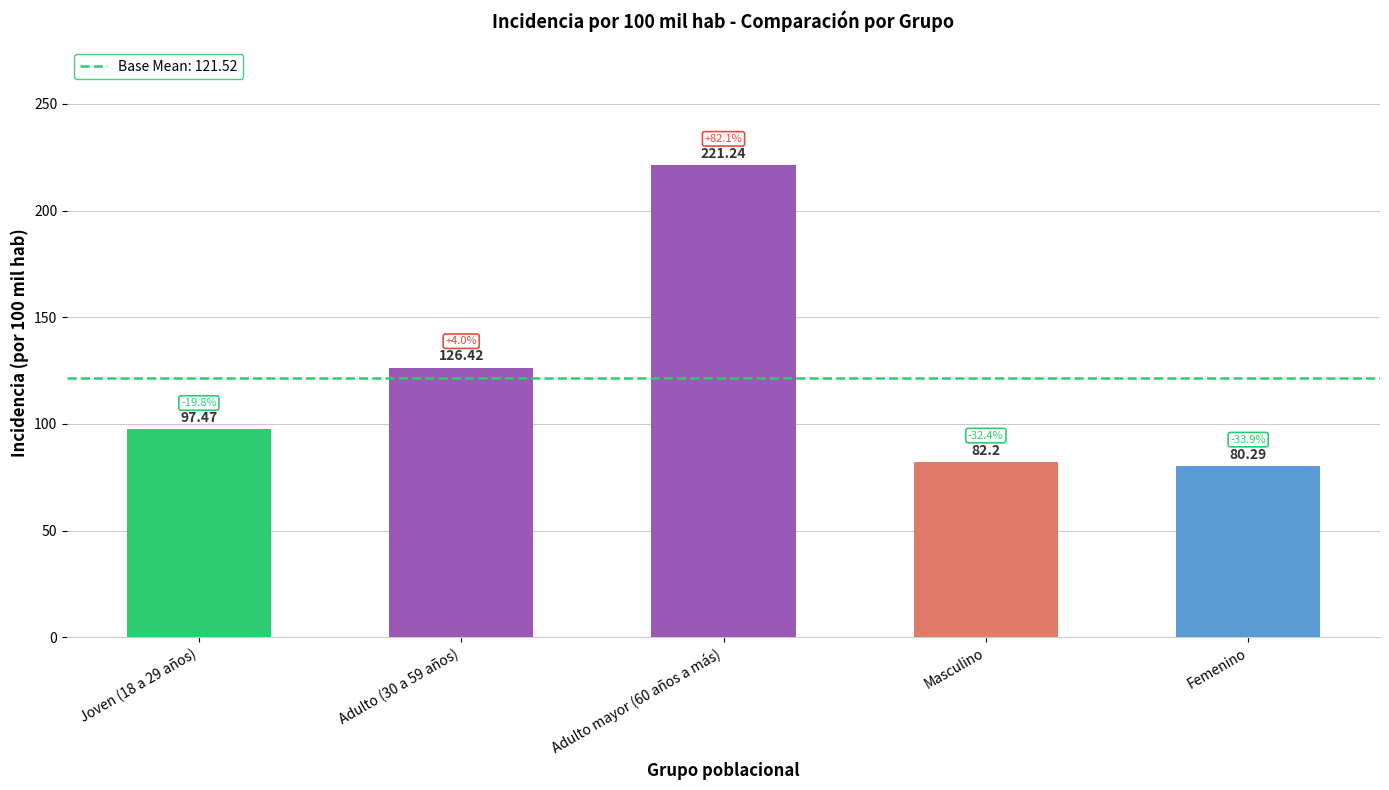

Is it true that the value at Joven (18 a 29 años) is 145.6?

False